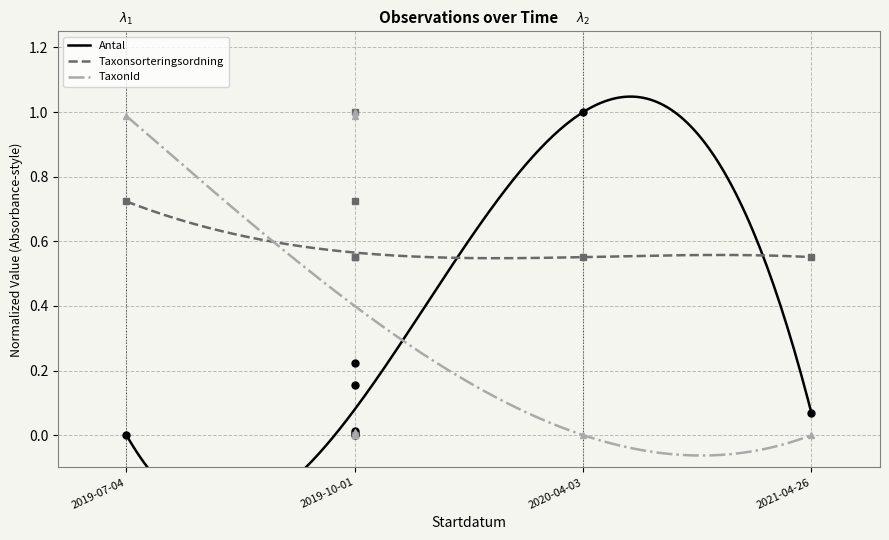

How many series are shown in this chart?

3